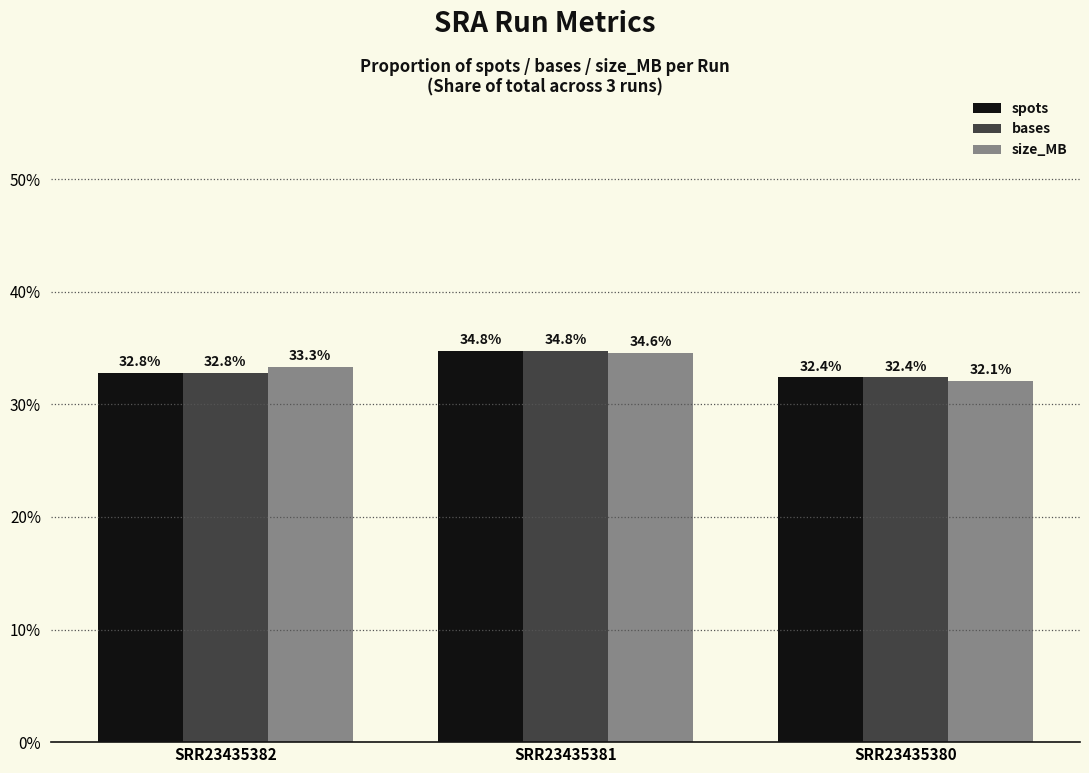

Which series changed the most between SRR23435381 and SRR23435380?

size_MB